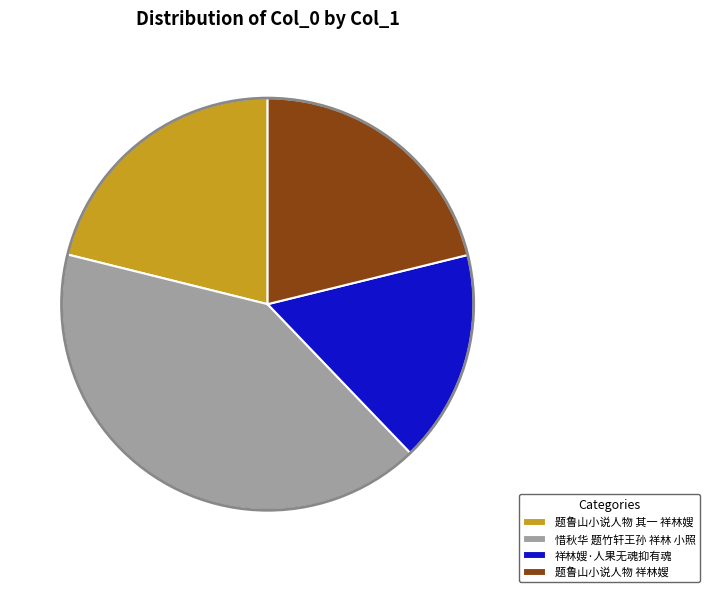

To the nearest percent, what is the combined percentage of 题鲁山小说人物 其一 祥林嫂 and 题鲁山小说人物 祥林嫂?

42%